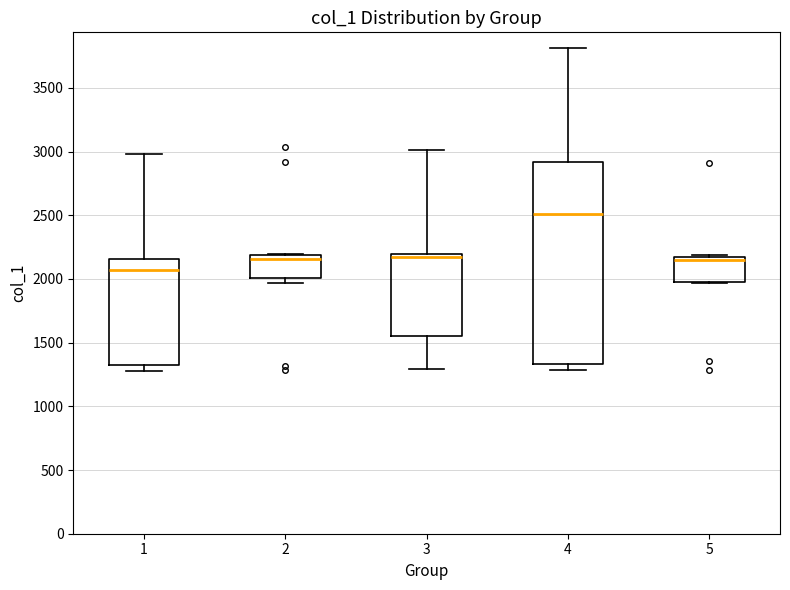

Reading left to right, read every box against the y-axis: the position of its median line, the range the box covers, and the ends of its whiskers. The values are not printed on the chart, so give them approximately, as read against the axis.

1: median 2050, box 1350 to 2150, whiskers 1250 to 3000
2: median 2150, box 2000 to 2200, whiskers 1950 to 2200
3: median 2150, box 1550 to 2200, whiskers 1300 to 3000
4: median 2500, box 1350 to 2900, whiskers 1300 to 3800
5: median 2150 (just below the box's upper edge), box 2000 to 2150, whiskers 1950 to 2200